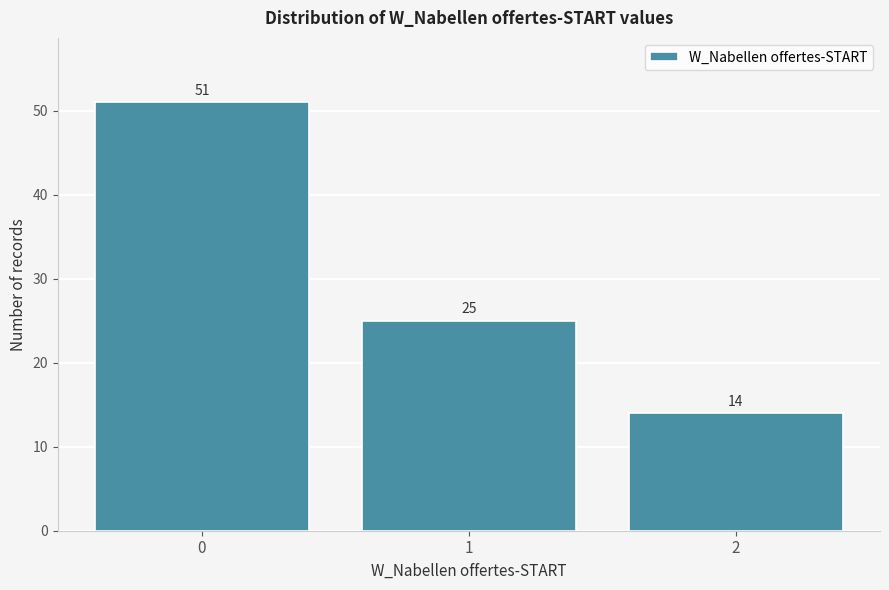

Reading left to right, what are all the values shown in this chart?

0=51	1=25	2=14